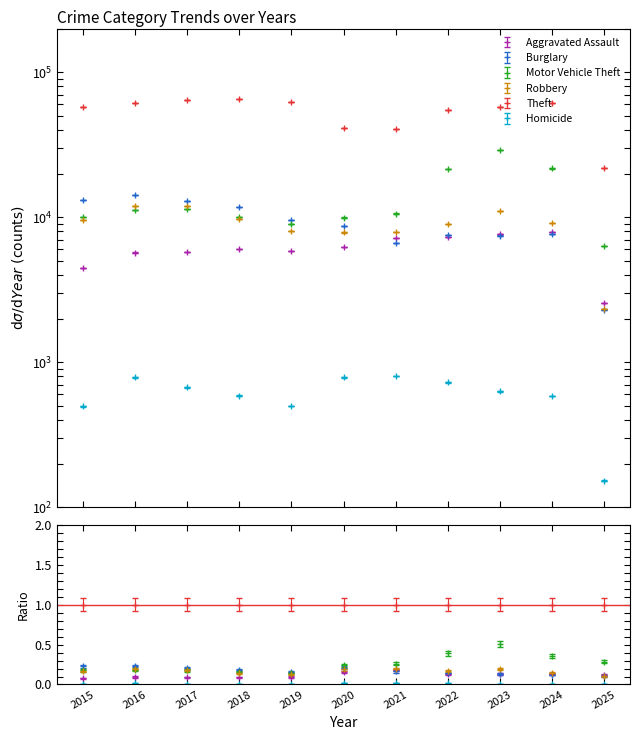

True or false: Homicide has more than 0 points higher than both neighbors.

True